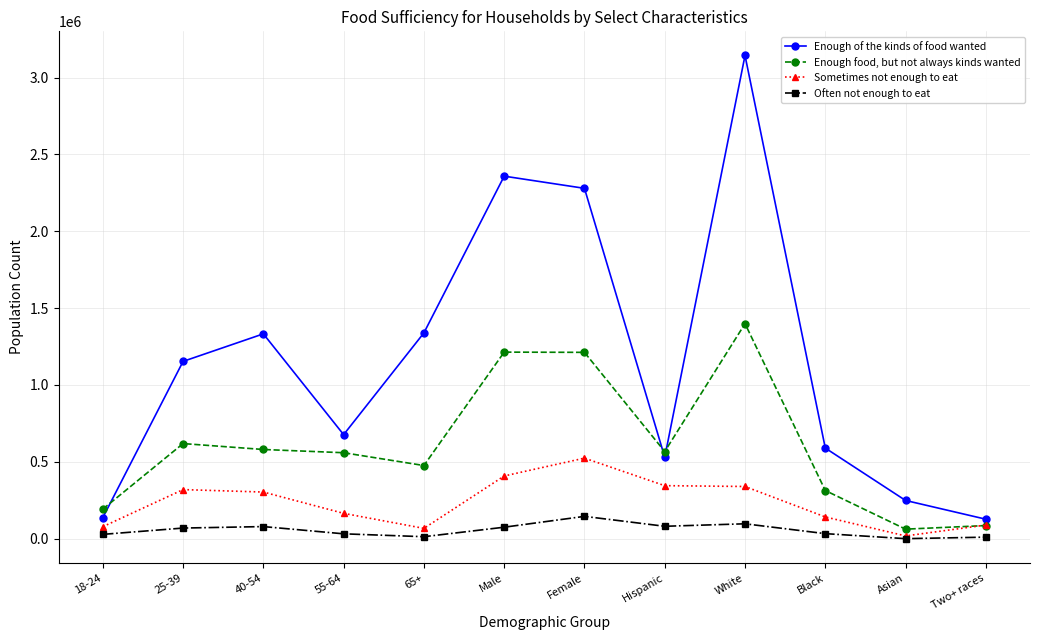

True or false: Enough of the kinds of food wanted and Often not enough to eat cross at least once.

False